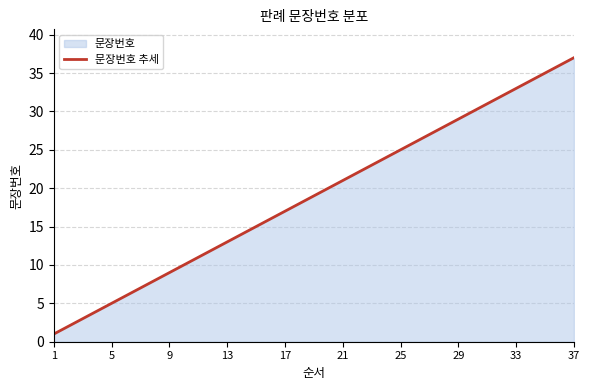

Is it true that the value at 25 is 25?

True